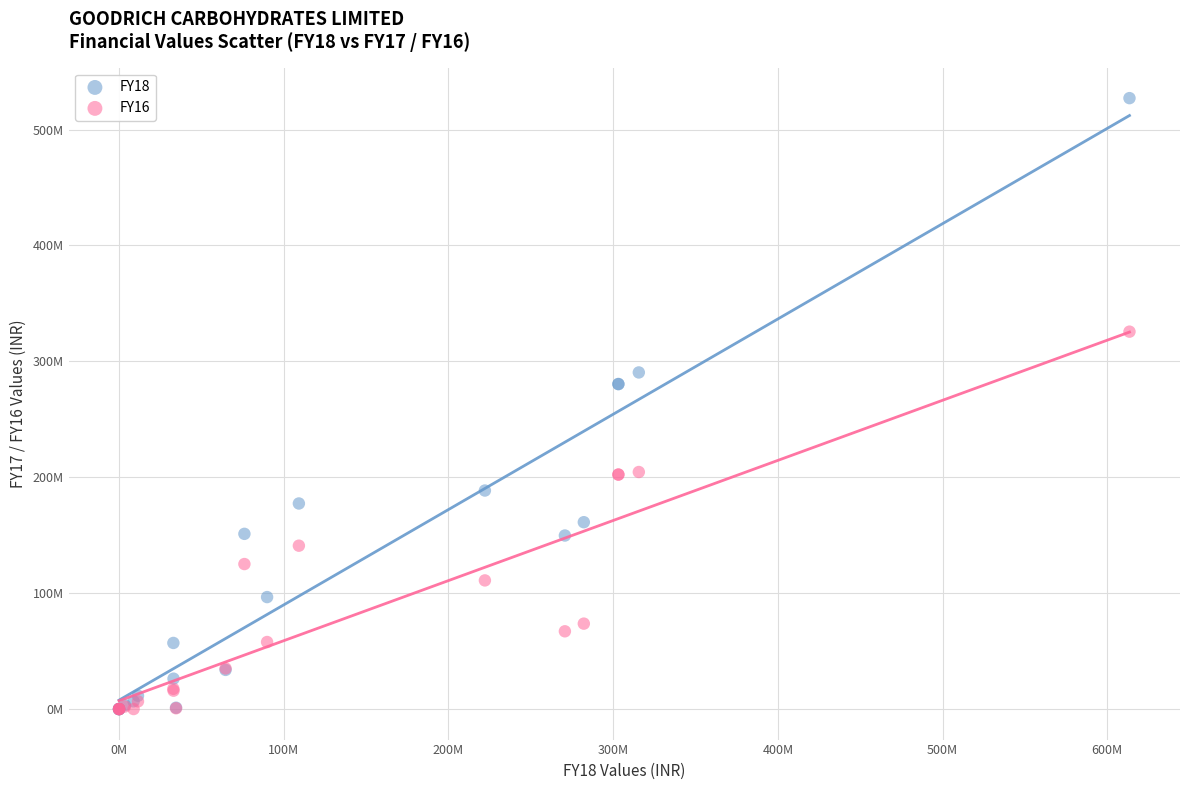

Which series has the widest spread of Y values?

FY18